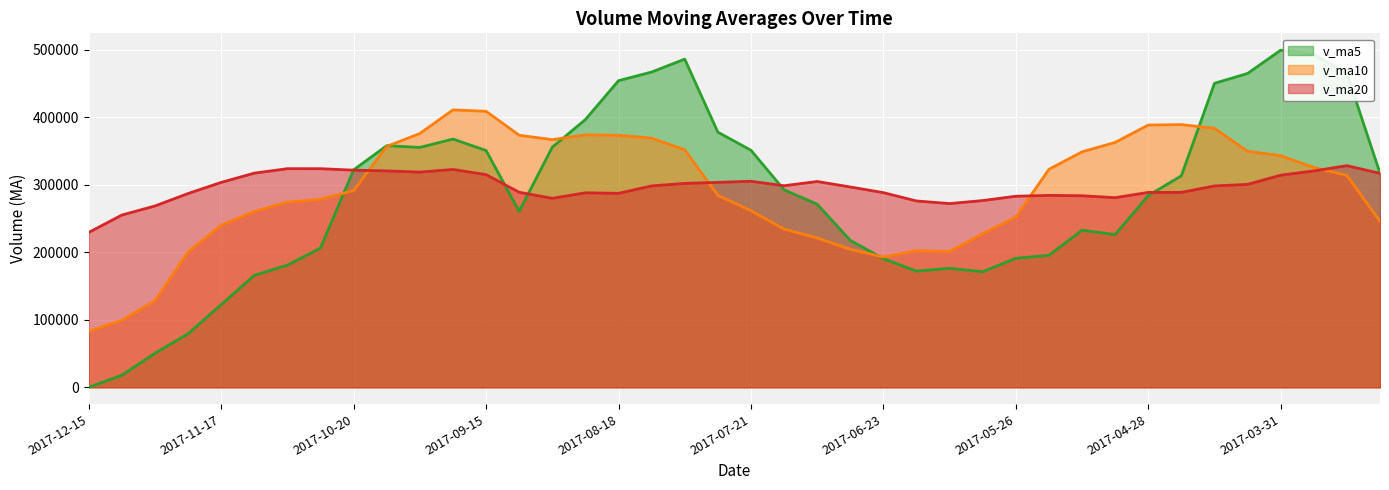

List the series in order of their peak value, highest first.

v_ma5, v_ma10, v_ma20